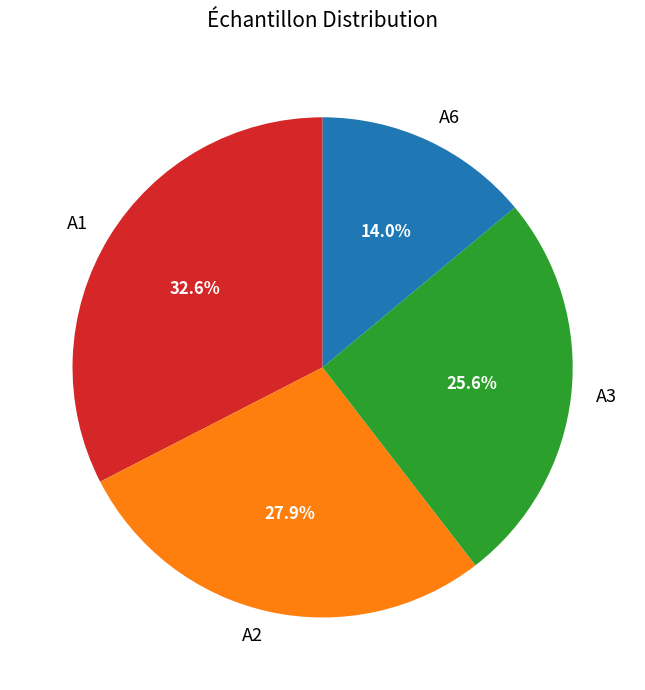

What is the smallest slice in the pie chart?

A6